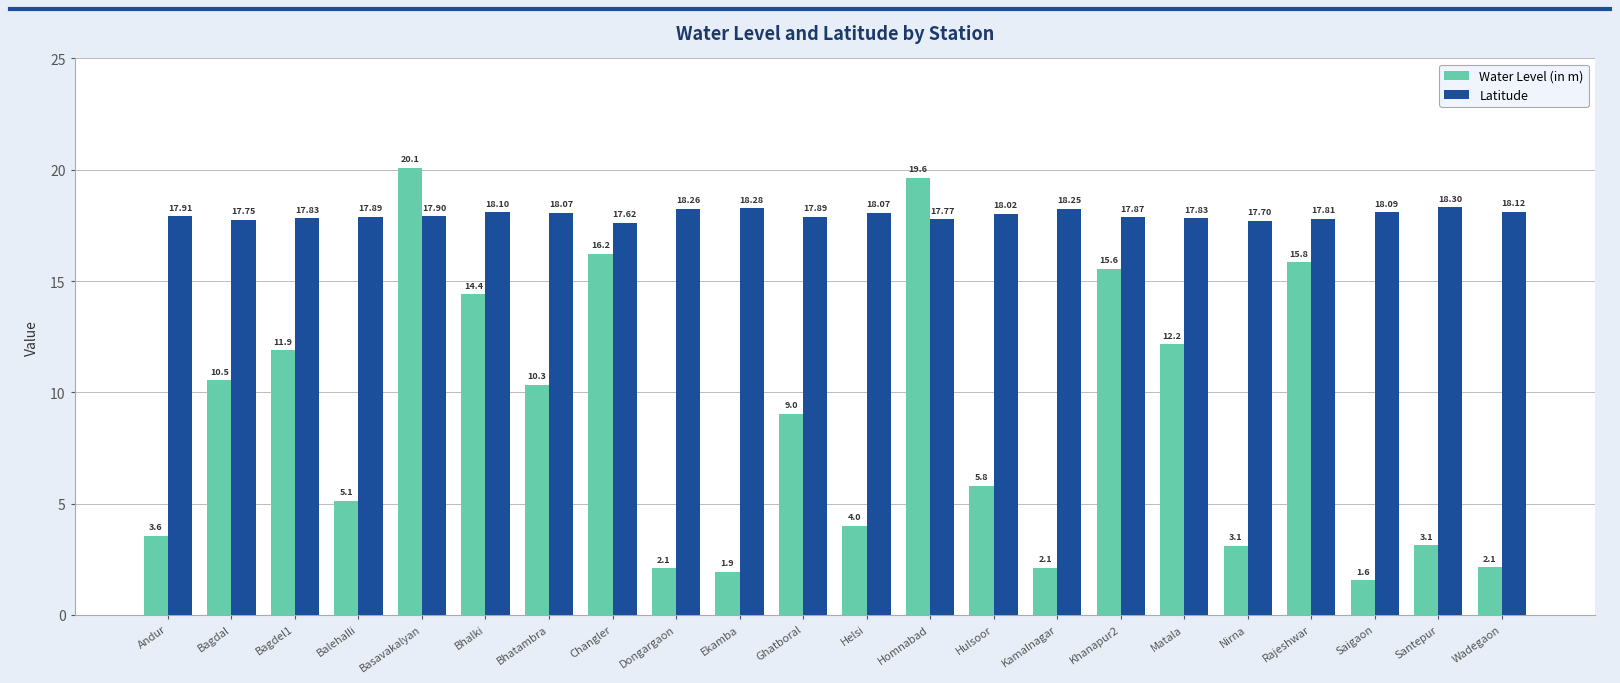

Is it true that Latitude equals 17.8 at Rajeshwar?

True